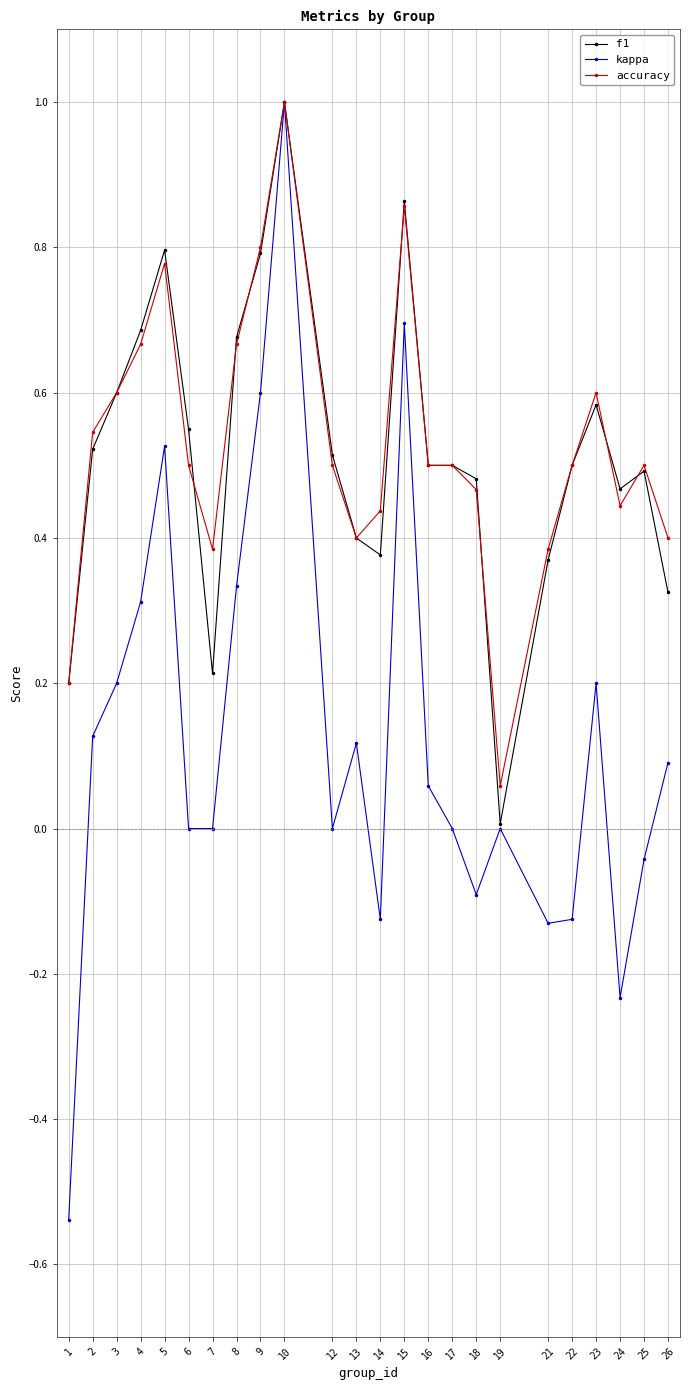

Which series has the largest range (max minus min)?

kappa